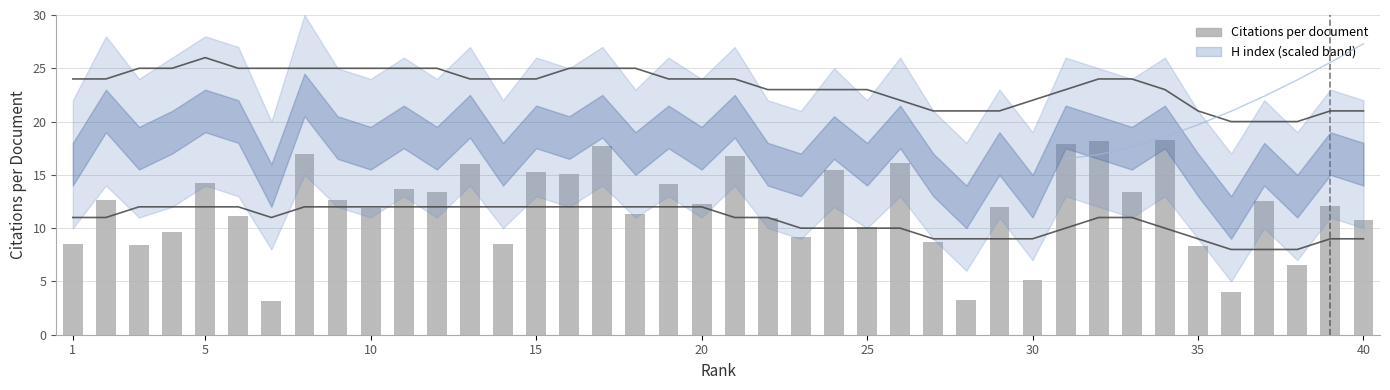

Which has a higher value, 18 or 24?

24